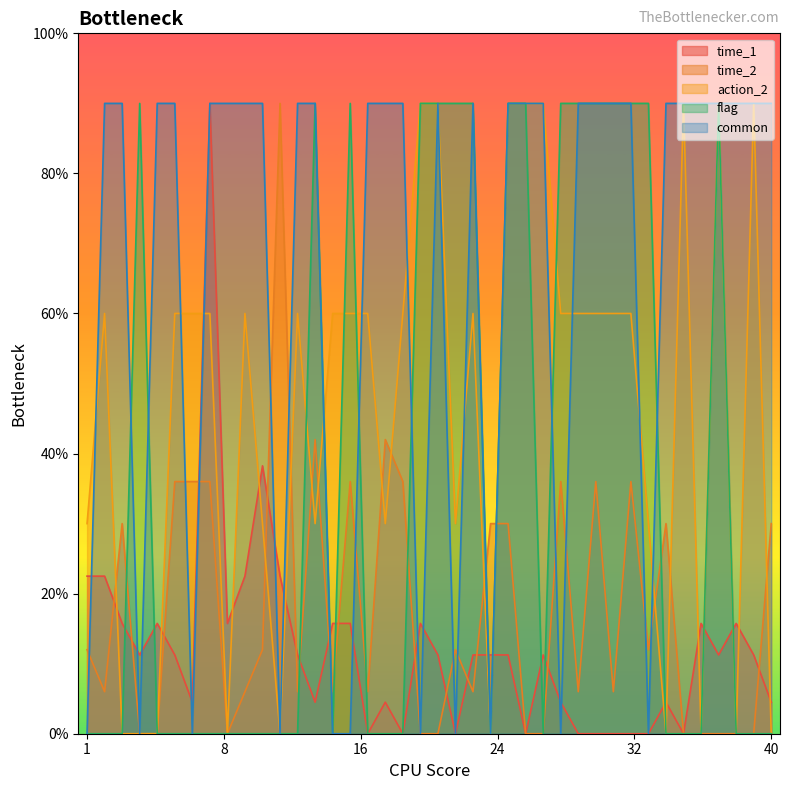

List the series in order of their peak value, lowest first.

time_1, time_2, action_2, flag, common